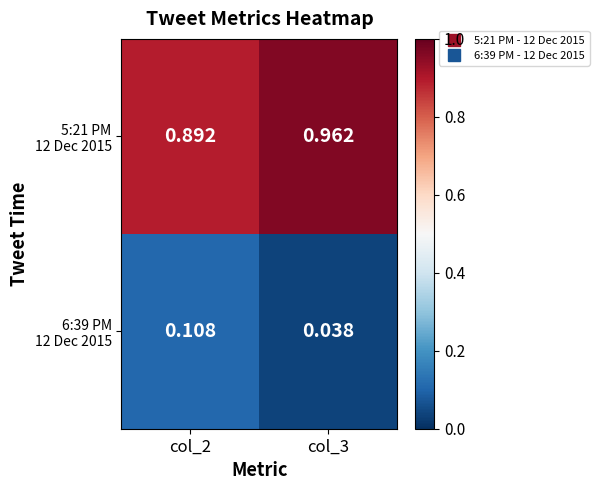

How many distinct data groups are displayed?

2